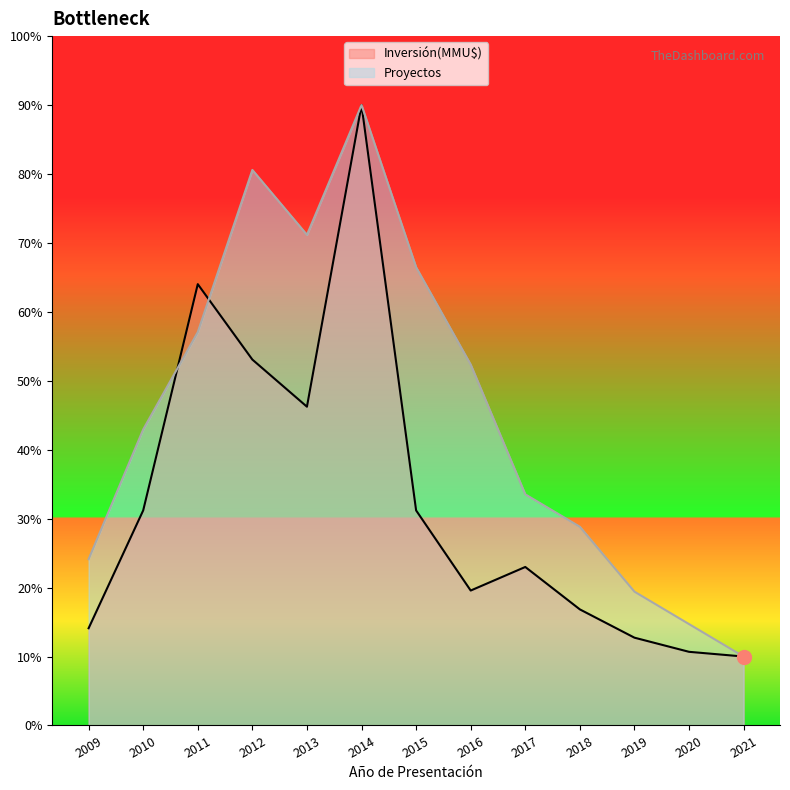

Reading left to right, what are all the values shown in this chart?

Inversión(MMU$): 14.1	31.2	64.0	53.1	46.2	90.0	31.2	19.6	23.0	16.8	12.7	10.7	10.0
Proyectos: 24.1	42.9	57.1	80.6	71.2	90.0	66.5	52.4	33.5	28.8	19.4	14.7	10.0